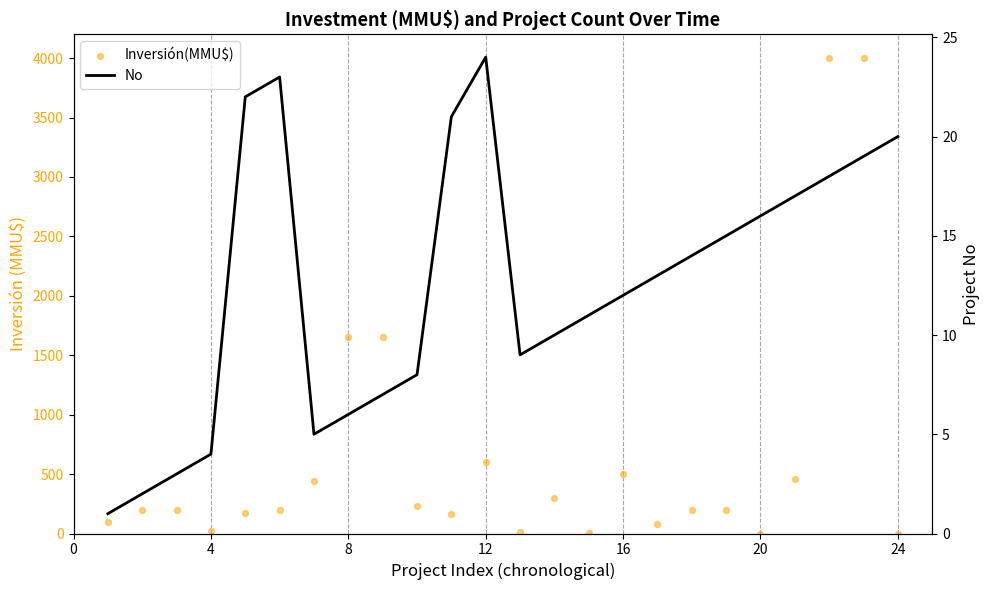

Is the value of No at 4 greater than the value of Inversión(MMU$) at 12?

No